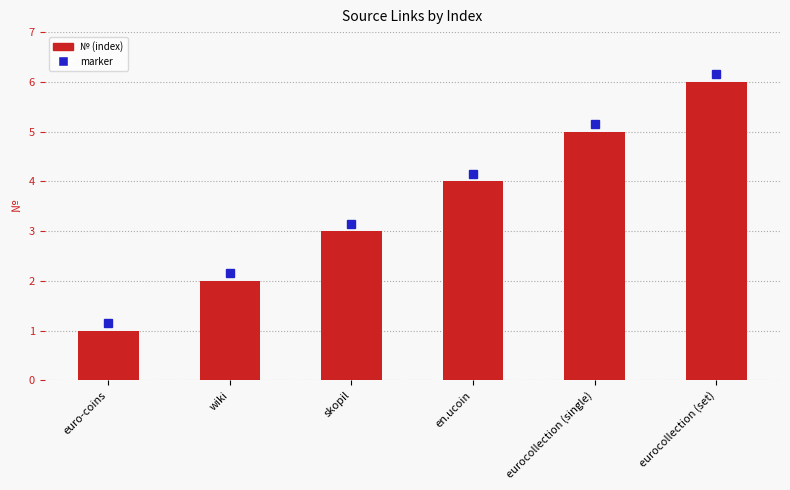

Which label corresponds to the smallest value in the chart?

euro-coins